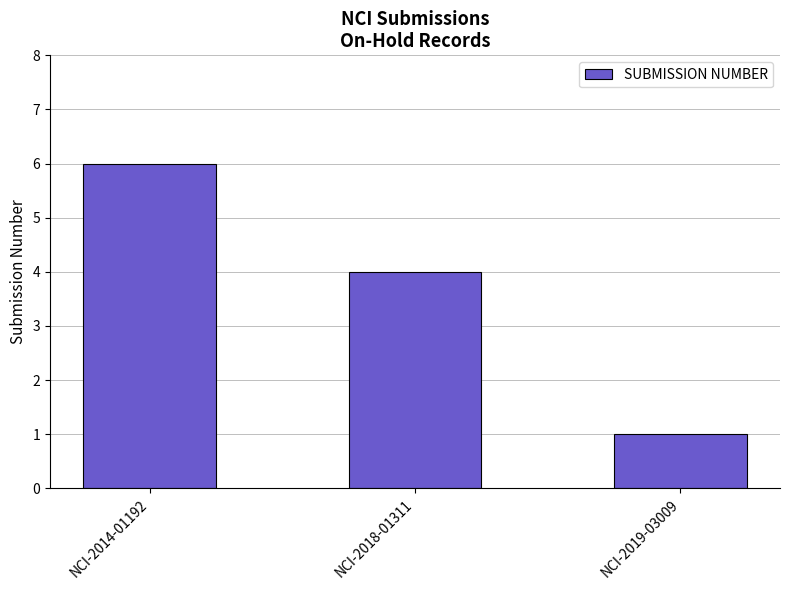

Which has a higher value, NCI-2018-01311 or NCI-2014-01192?

NCI-2014-01192